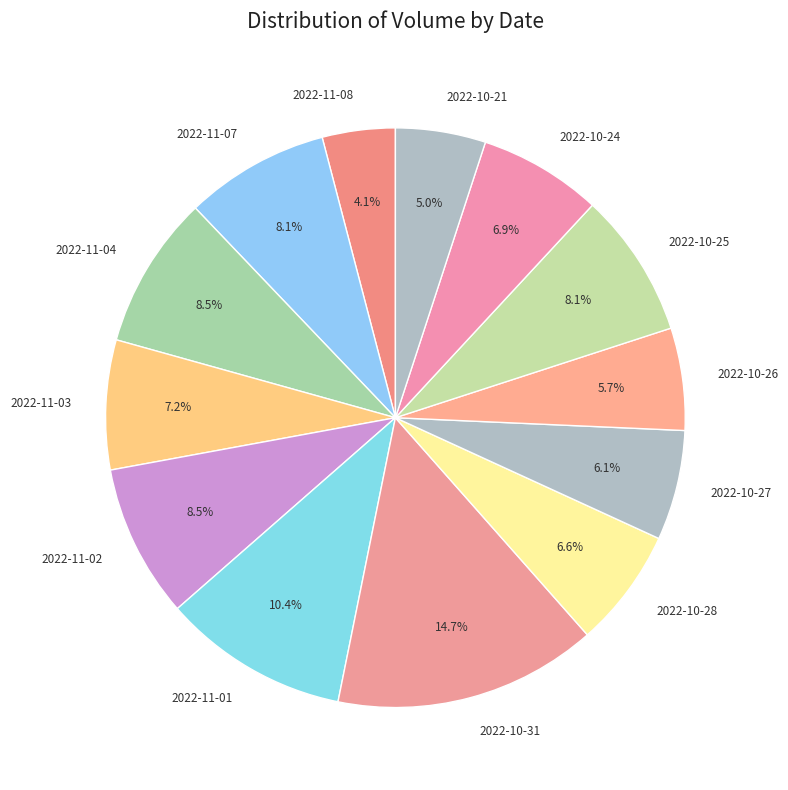

Is the sum of 2022-10-24 and 2022-11-01 greater than half?

No